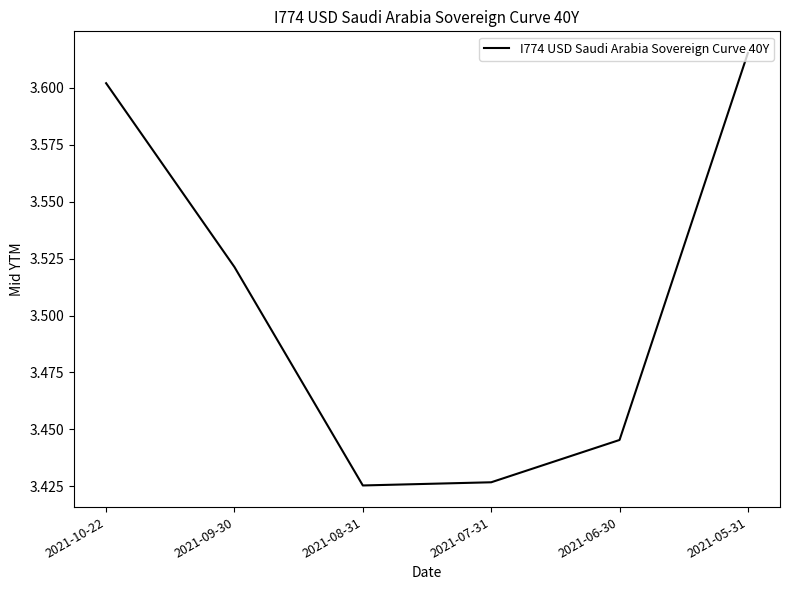

True or false: the data has more than 1 interior local peaks.

False